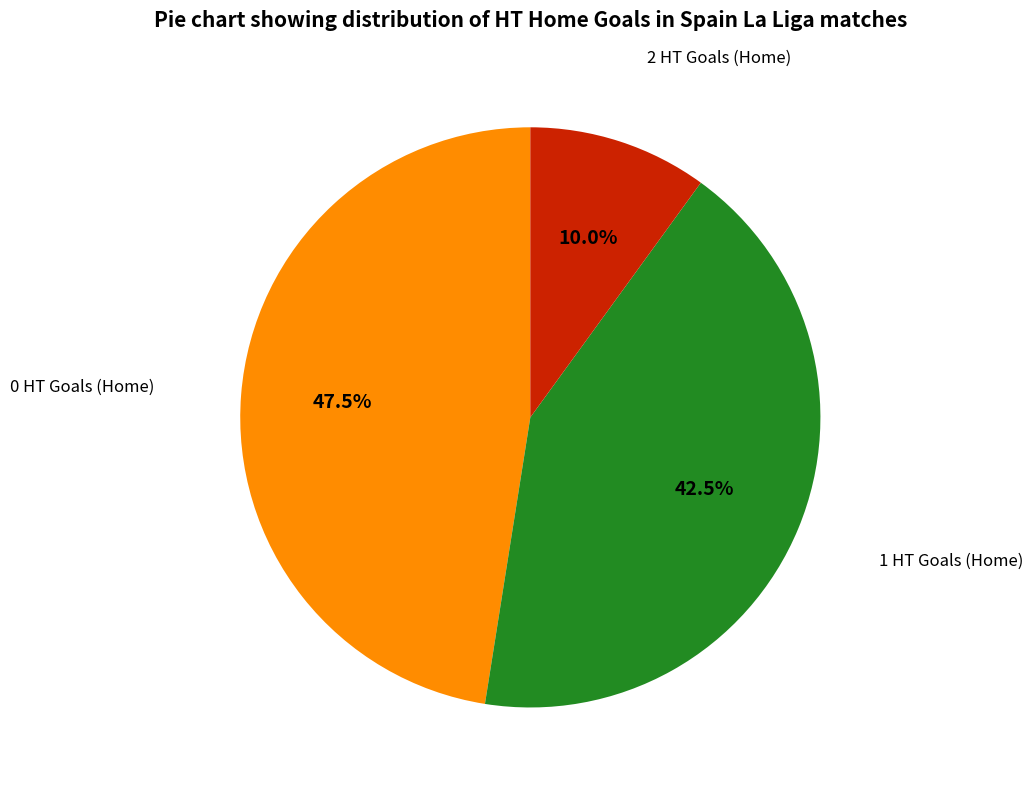

How many segments does this pie chart have?

3